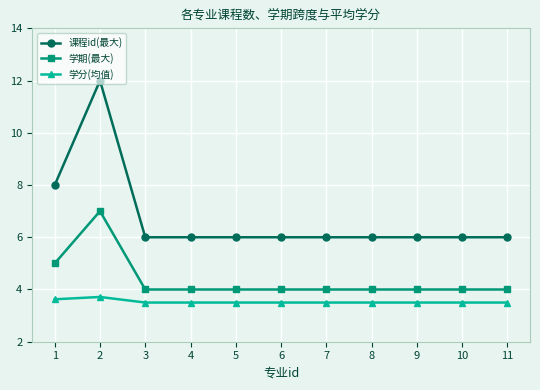

What is the difference between the second highest and minimum values in the 学期(最大) series?

1.0